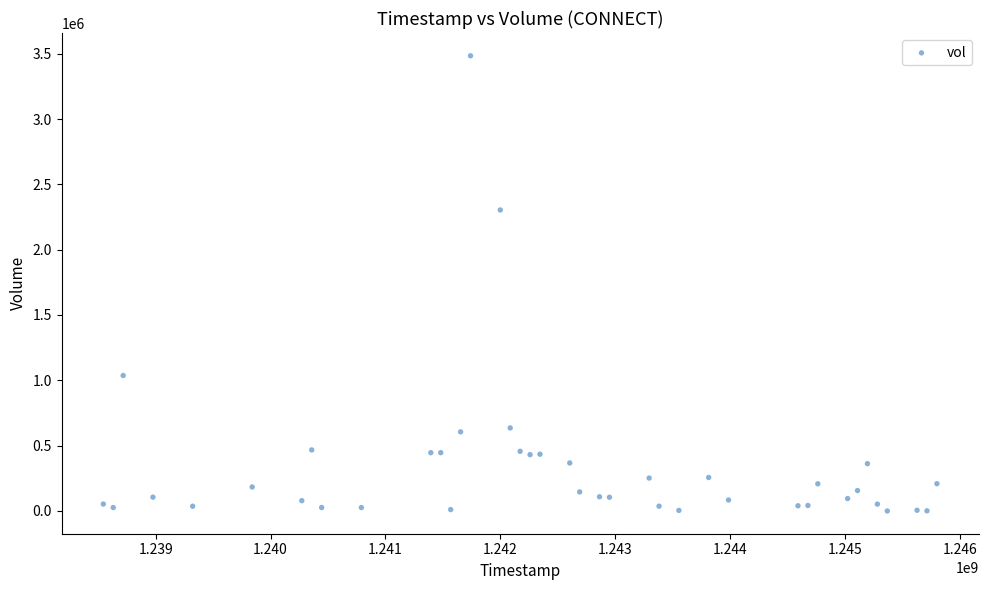

What Y value in the scatter plot is closest to 1742080?

2303699